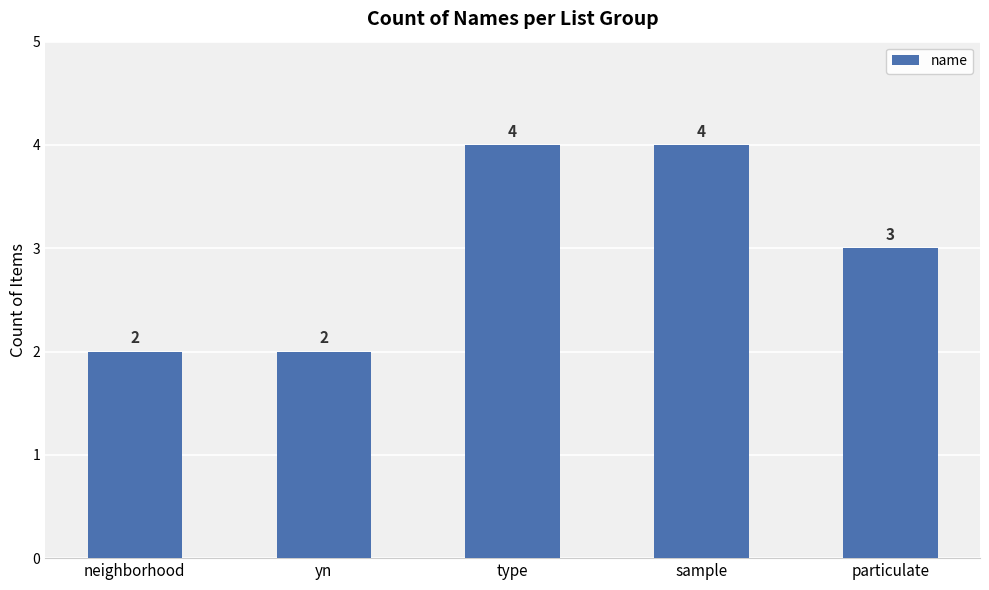

Where is the data nearest to the value 3?

particulate